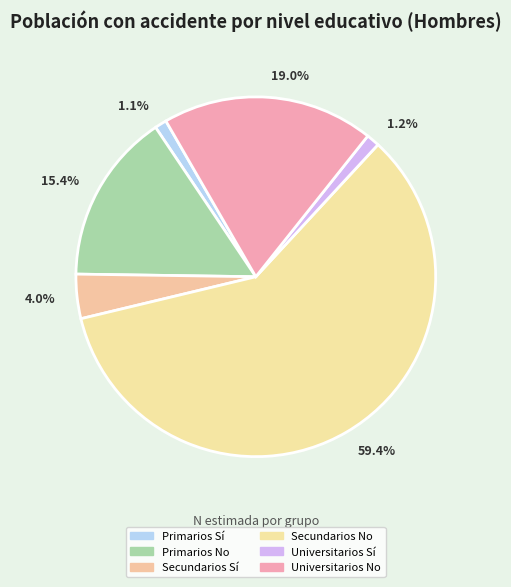

Which slice is the largest?

59.4%